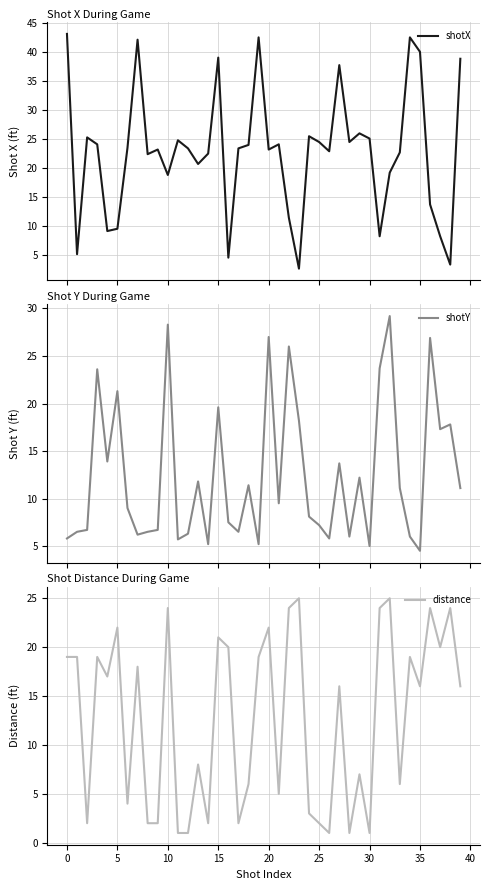

Read the shotX value at 20.

23.2